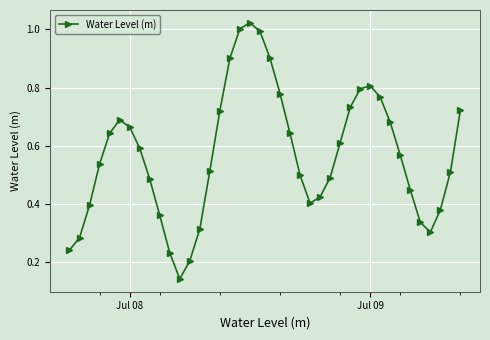

What is the sum of all values?

22.7